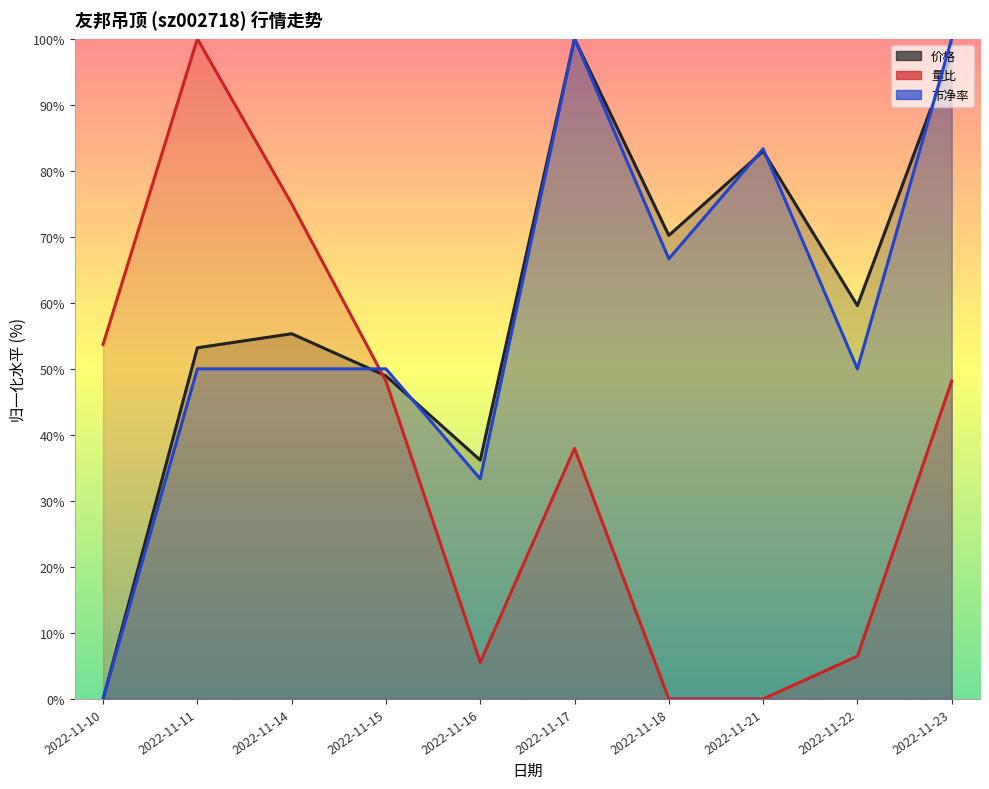

Reading left to right, list all the values displayed in this chart.

价格: 0.0	53.2	55.3	48.9	36.2	100.0	70.2	83.0	59.6	97.9
量比: 53.7	100.0	75.0	48.1	5.6	38.0	0.0	0.0	6.5	48.1
市净率: 0.0	50.0	50.0	50.0	33.3	100.0	66.7	83.3	50.0	100.0